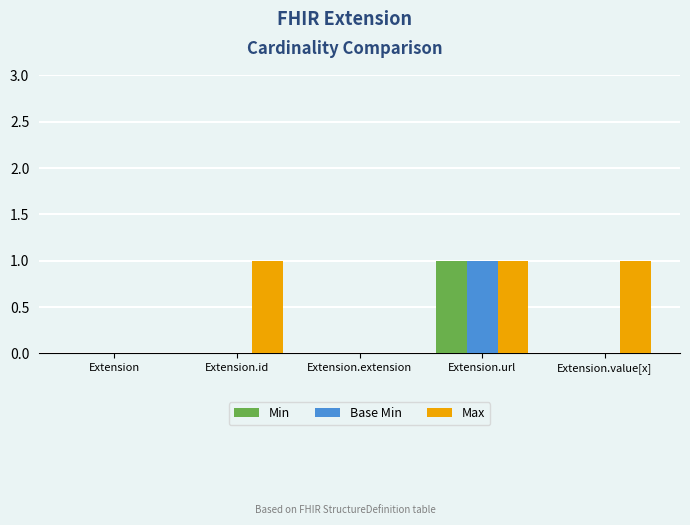

Are the bars grouped side by side (vs. stacked)?

Yes